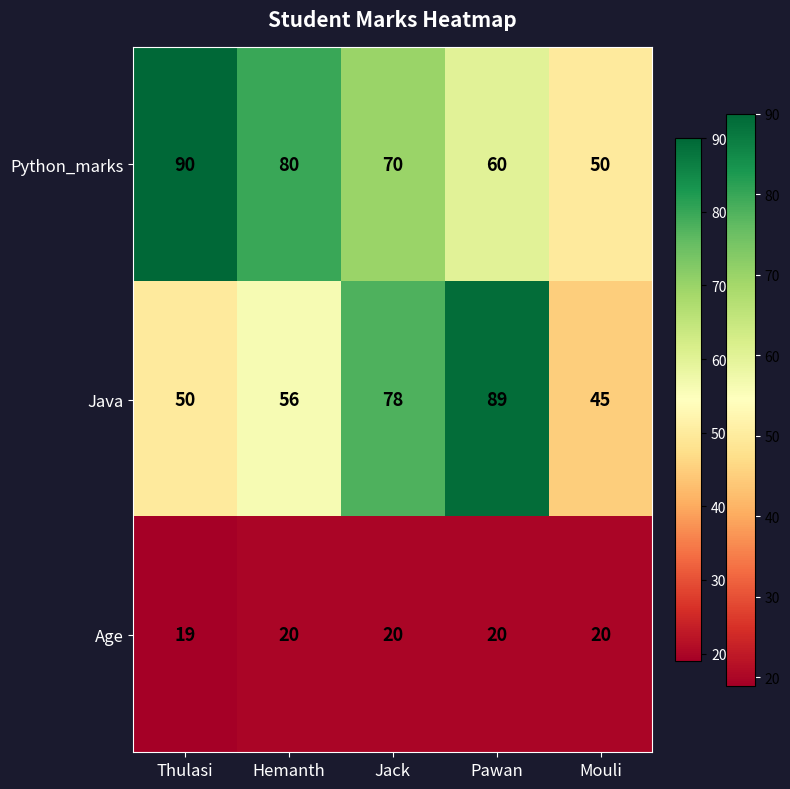

At which category is the sum across all series the highest?

Pawan